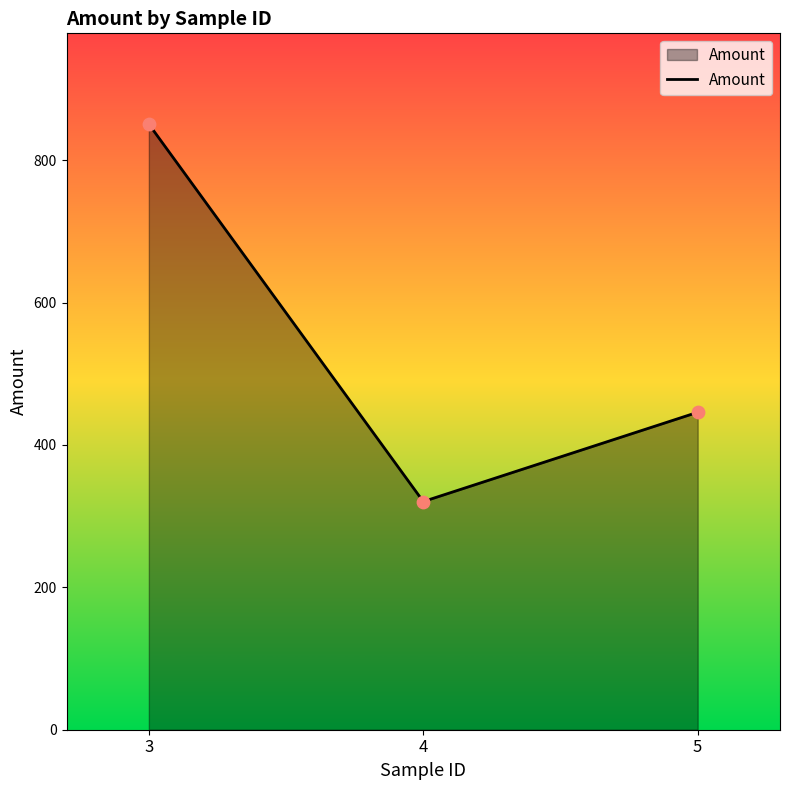

What is the change in value from 4 to 5?

+125.4